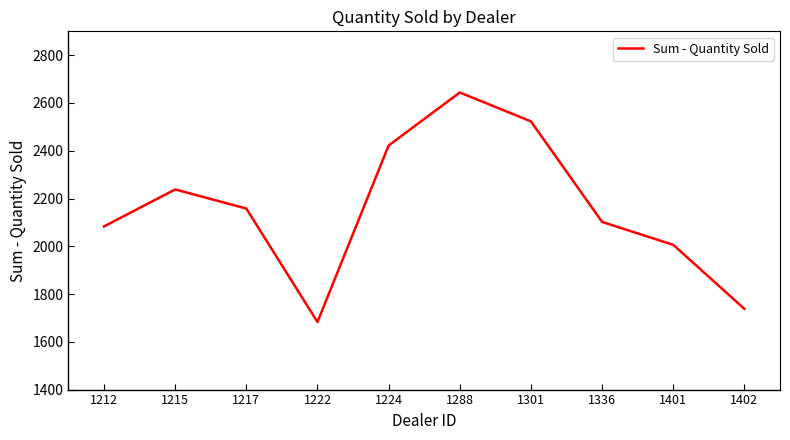

What is the difference between the values at 1301 and 1222?

840